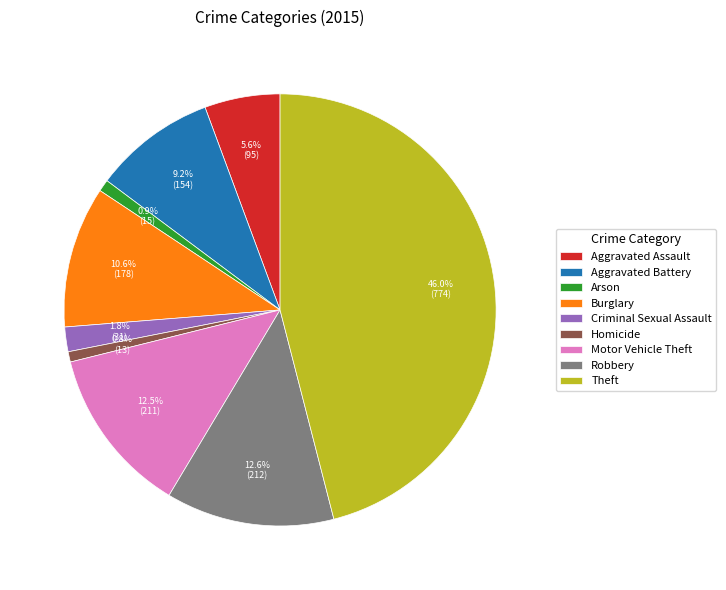

What percentage is the Criminal Sexual Assault slice, to the nearest percent?

2%